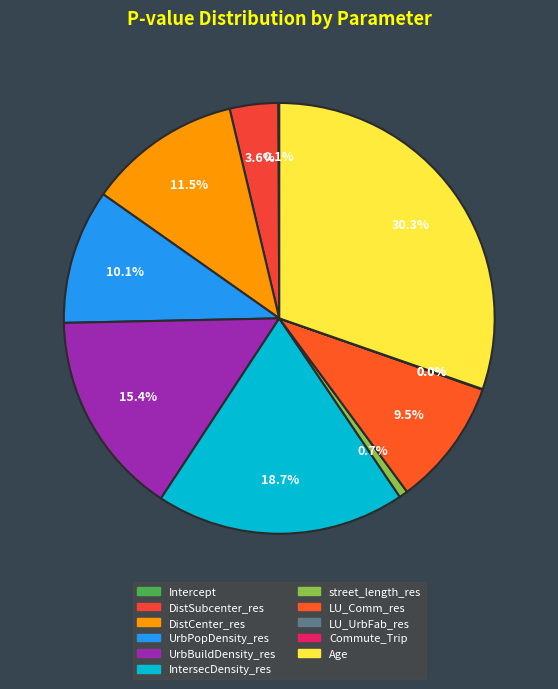

Rank the categories by value from lowest to highest.

Commute_Trip, LU_UrbFab_res, Intercept, street_length_res, DistSubcenter_res, LU_Comm_res, UrbPopDensity_res, DistCenter_res, UrbBuildDensity_res, IntersecDensity_res, Age